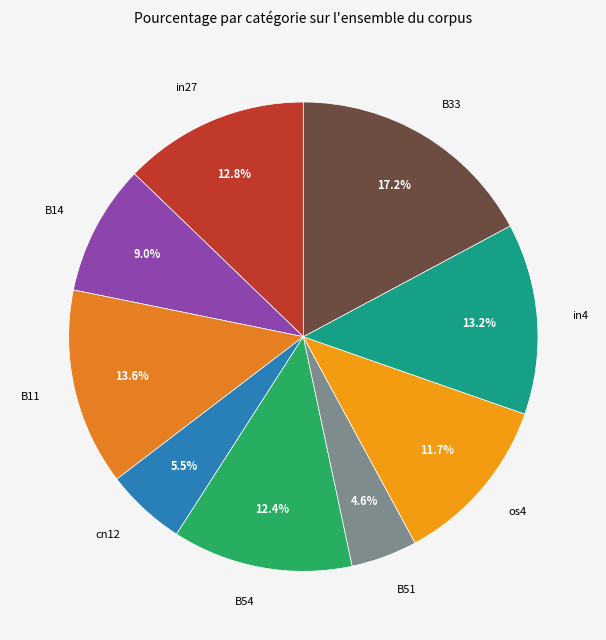

To the nearest percent, what is the difference between the largest and smallest slice percentages?

13%